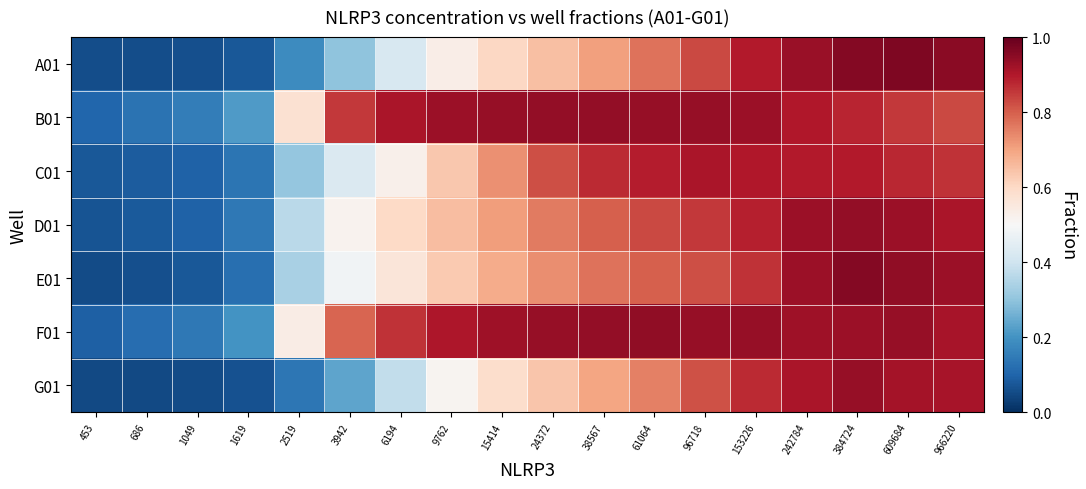

What is the difference between the highest and lowest values at 61064?

0.2